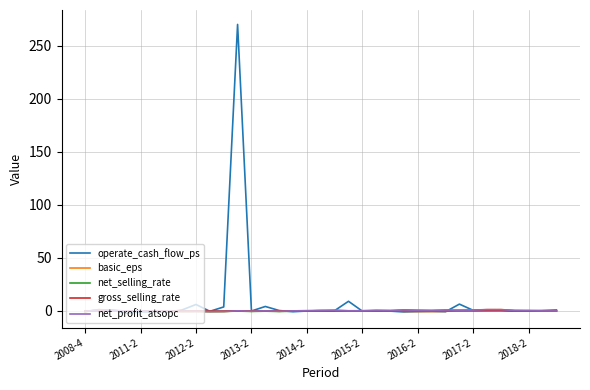

Which series has the largest range (max minus min)?

operate_cash_flow_ps